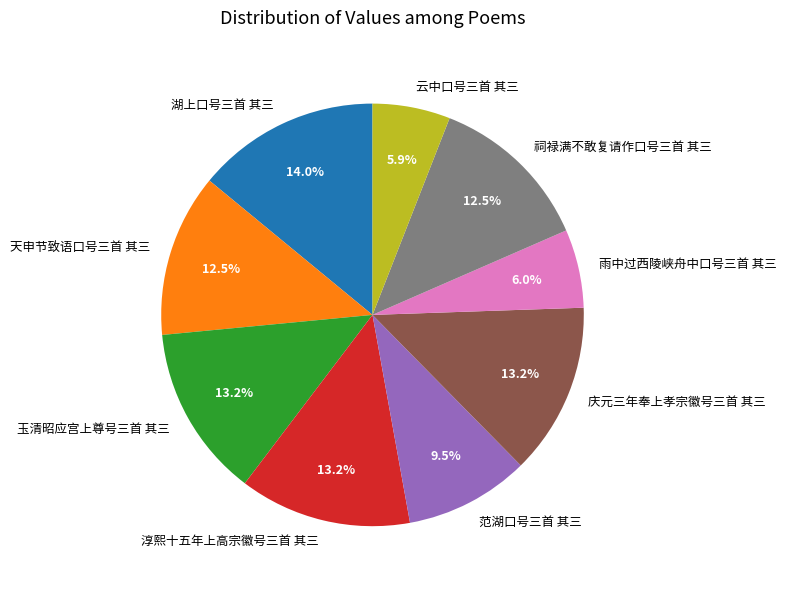

Which category has the biggest portion of the pie?

湖上口号三首 其三